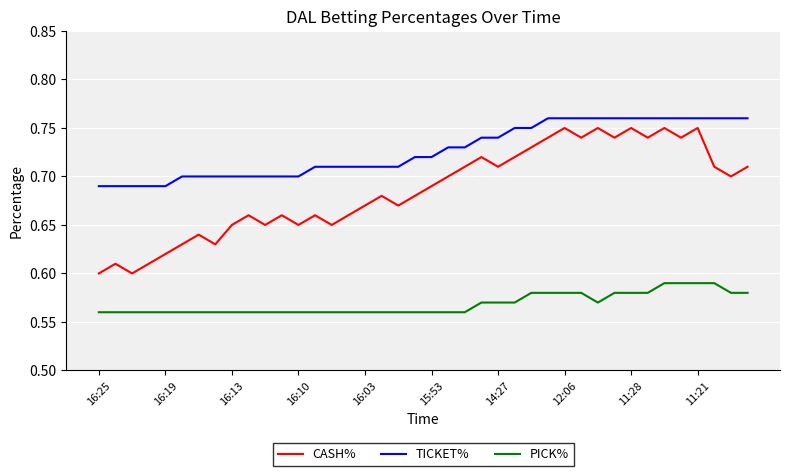

Rank the series by their average value, from highest to lowest.

TICKET%, CASH%, PICK%